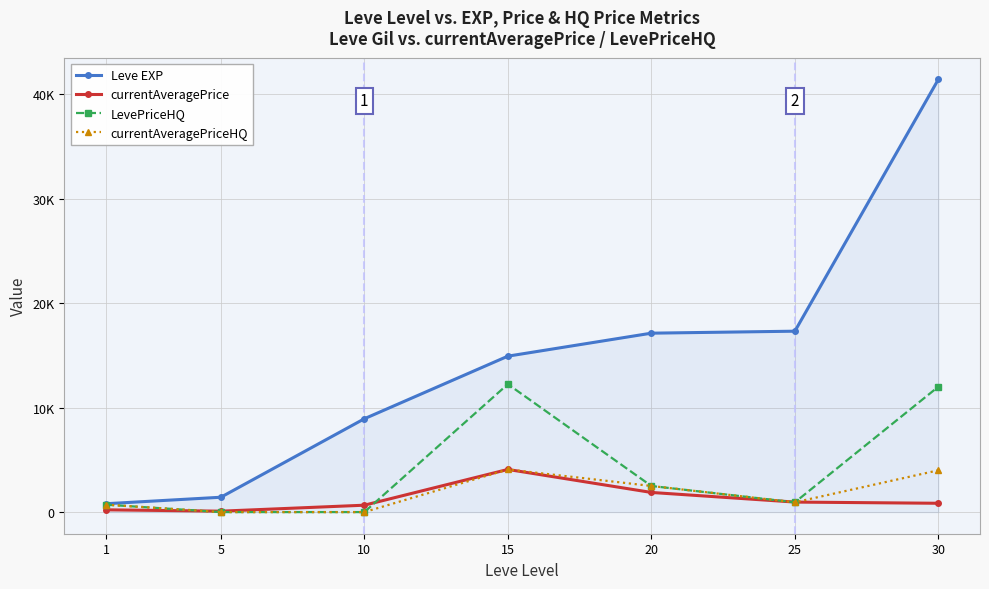

Does the chart have visible grid lines?

Yes